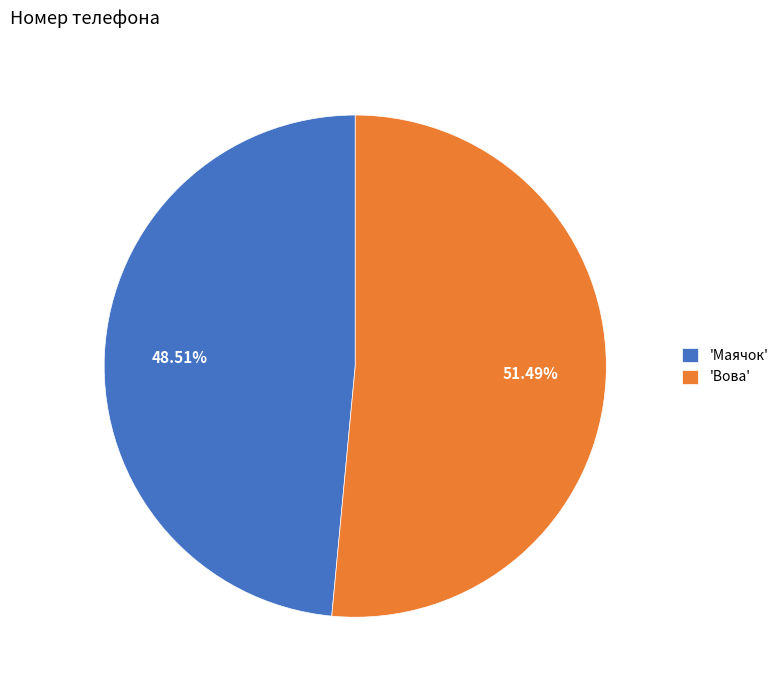

Between 'Маячок' and 'Вова', which is larger?

'Вова'